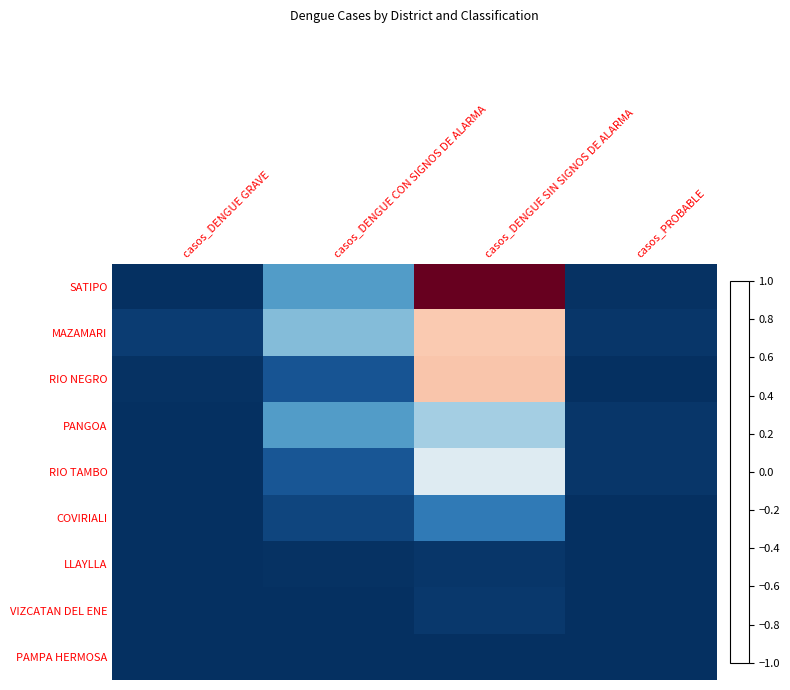

Which series changed the most between casos_DENGUE GRAVE and casos_DENGUE SIN SIGNOS DE ALARMA?

SATIPO